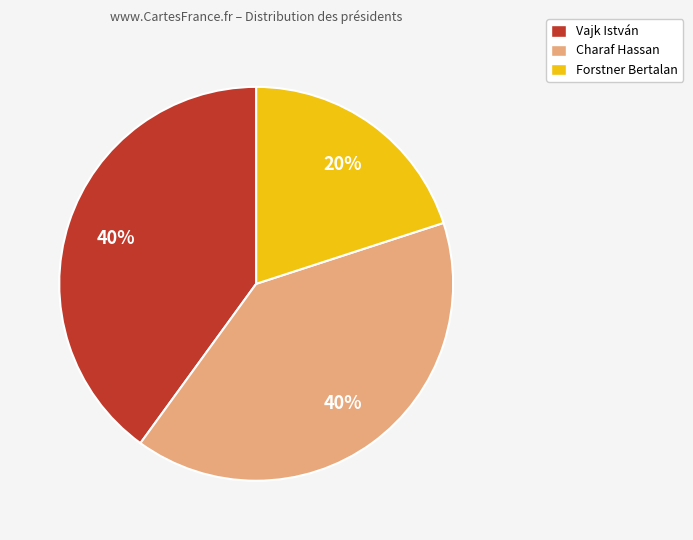

What percentage is the Charaf Hassan slice, to the nearest percent?

40%